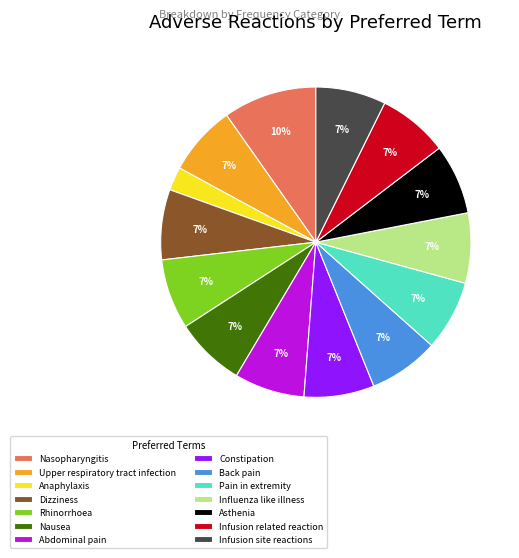

To the nearest percent, what portion does Abdominal pain represent?

7%